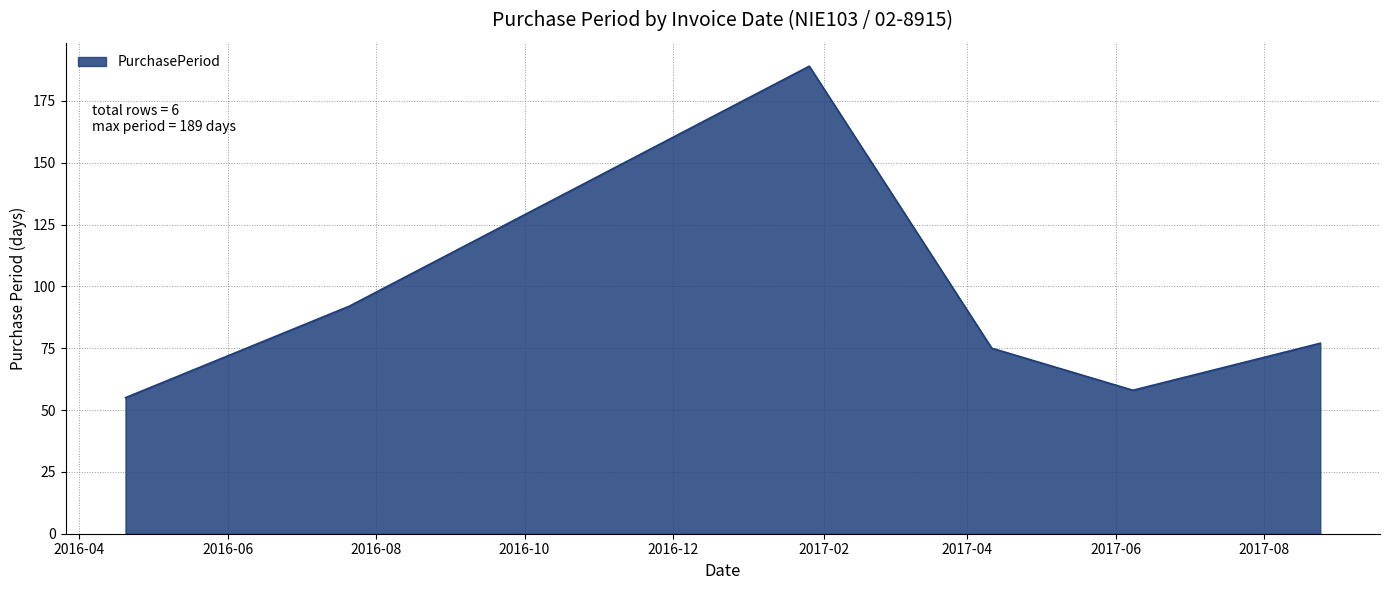

True or false: the data has more than 2 interior local peaks.

False